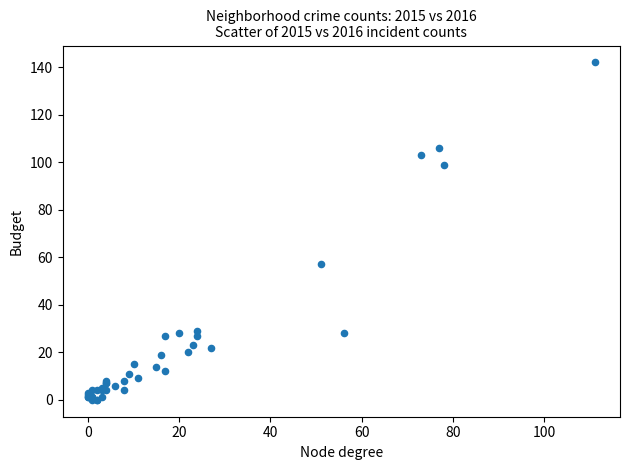

What Y value in the scatter plot is closest to 71?

57